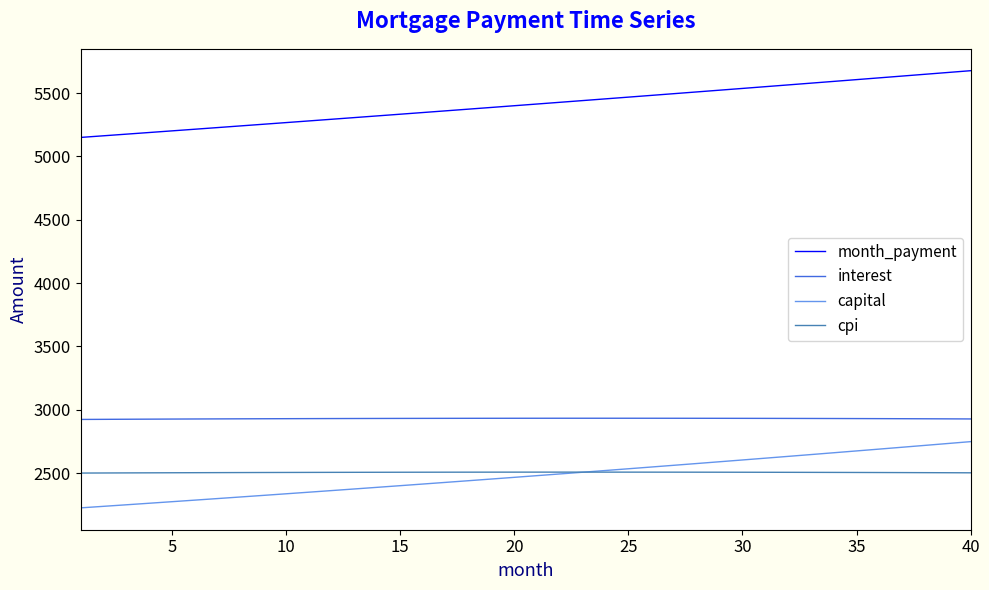

What is the minimum value for interest?

2924.0